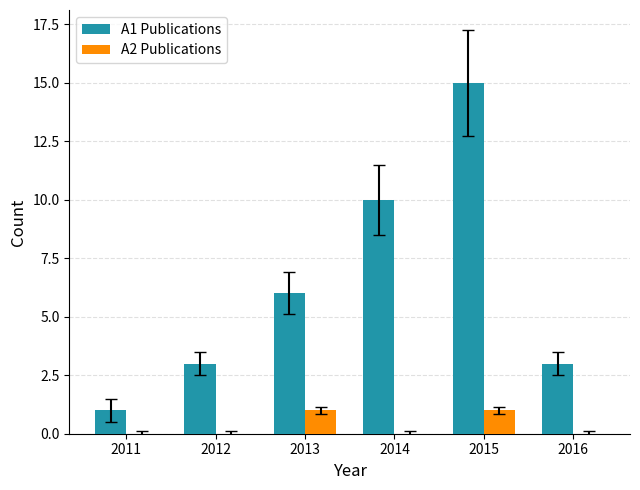

What is the difference between the A1 Publications values at 2014 and 2016?

7